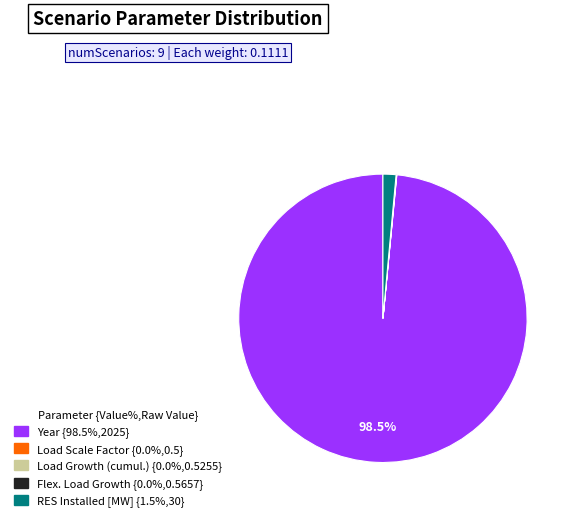

Does any single category account for the majority?

Yes